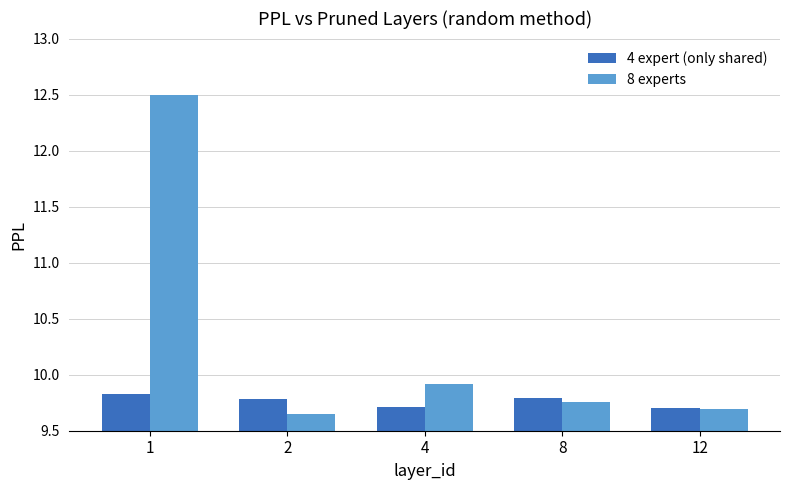

What is the average value of the 8 experts series?

10.3